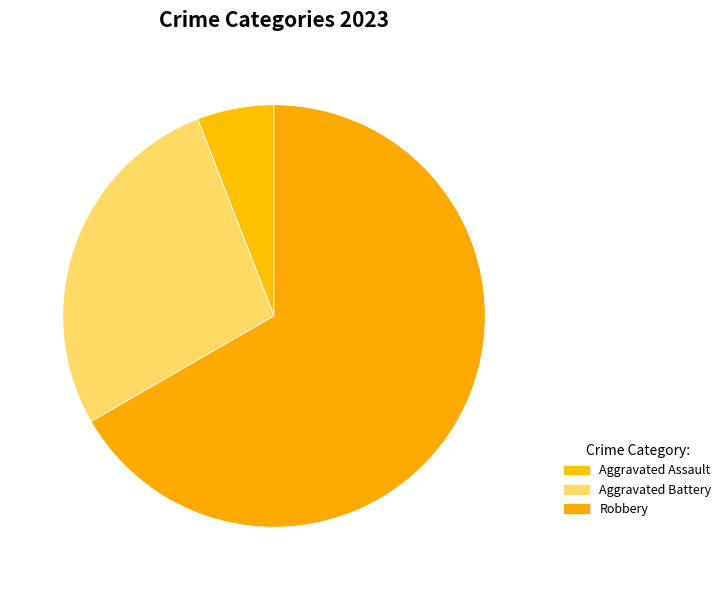

Rank the categories by value from highest to lowest.

Robbery, Aggravated Battery, Aggravated Assault